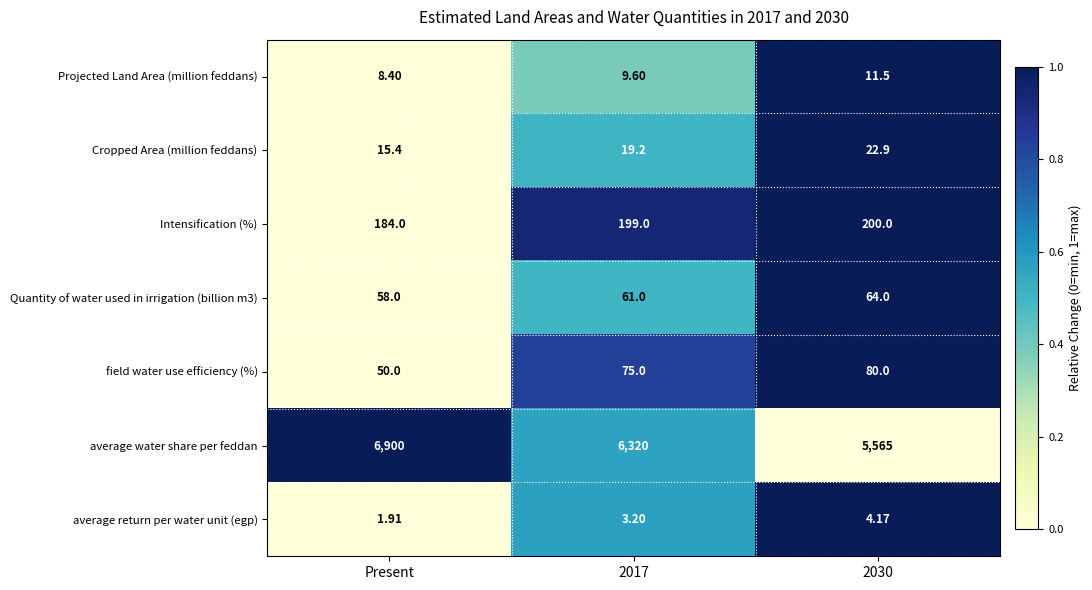

At which category is the sum across all series the highest?

Present